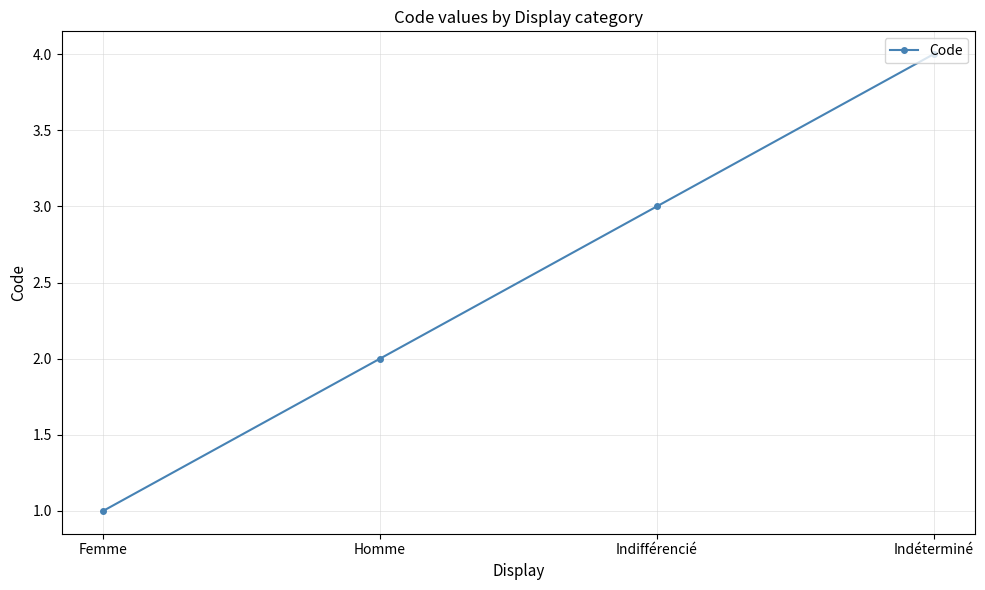

True or false: there are more than 0 points higher than both neighbors.

False